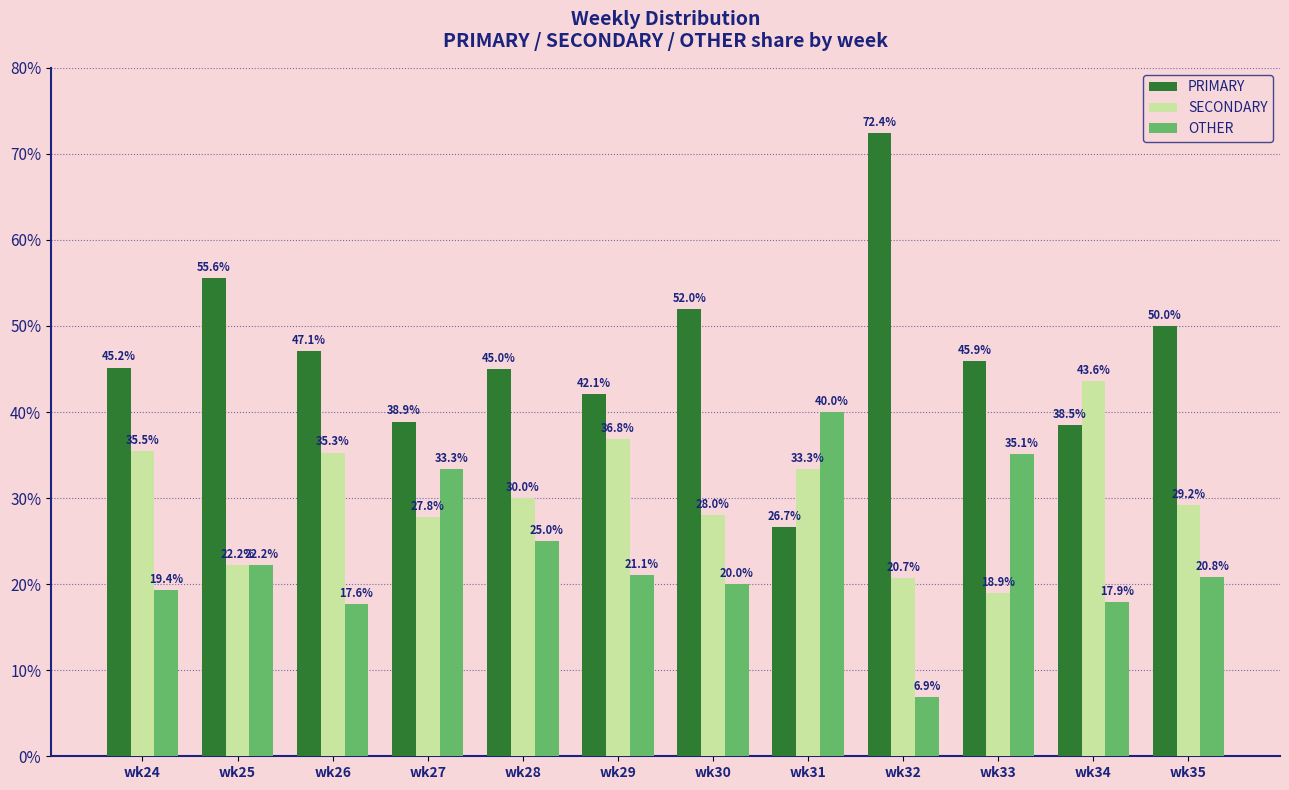

List the labels in order of SECONDARY value, smallest first.

wk33, wk32, wk25, wk27, wk30, wk35, wk28, wk31, wk26, wk24, wk29, wk34